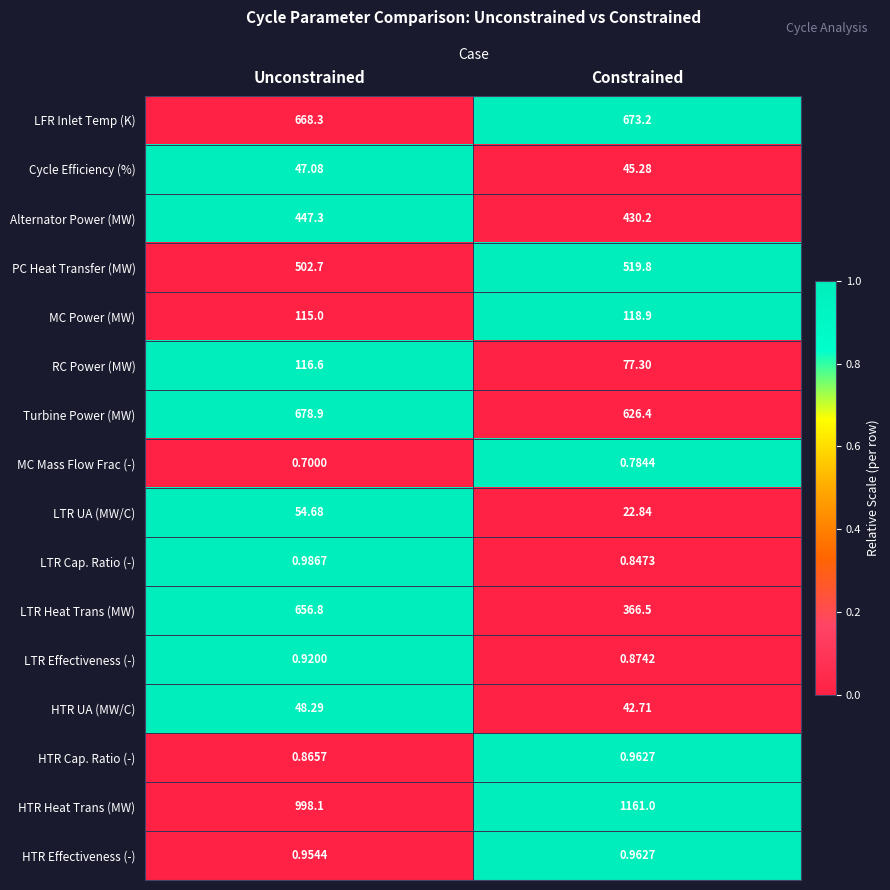

Between Unconstrained and Constrained, which series saw the biggest shift?

LTR Heat Trans (MW)